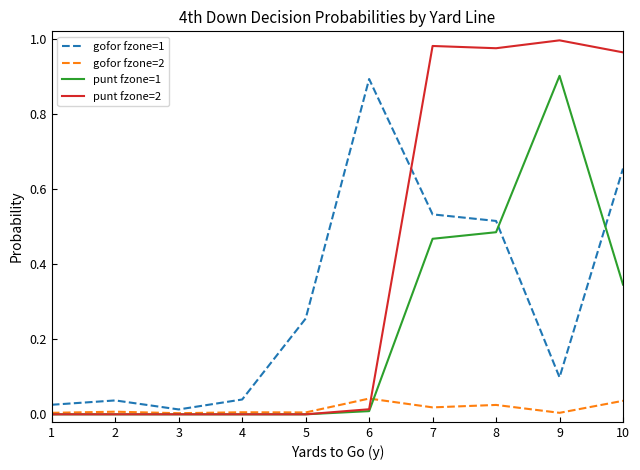

Which series has the largest range (max minus min)?

punt fzone=2